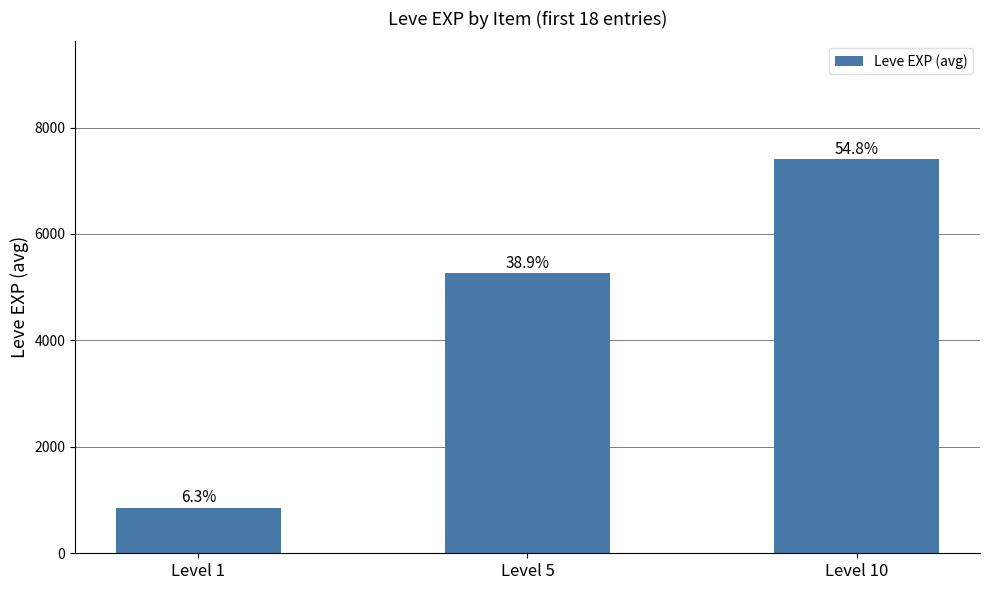

Are the bars horizontal?

No